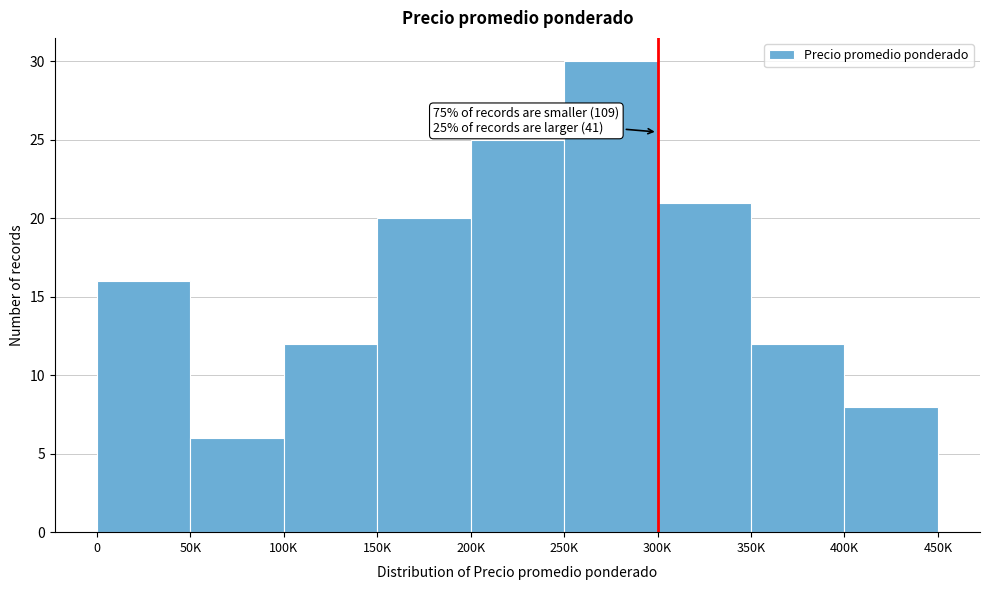

Reading right to left, extract all data points from this chart.

400K=8	350K=12	300K=21	250K=30	200K=25	150K=20	100K=12	50K=6	0=16